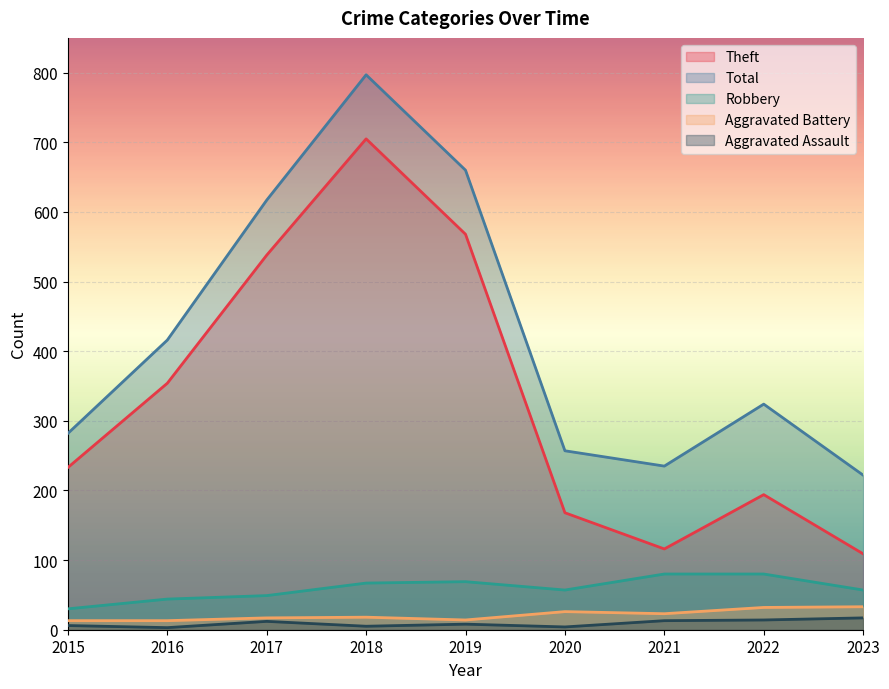

The value of Robbery at 2023 is 57. True or false?

True